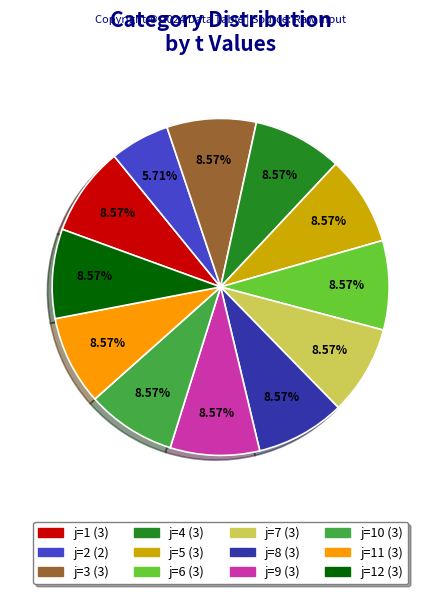

Does any single category account for the majority?

No